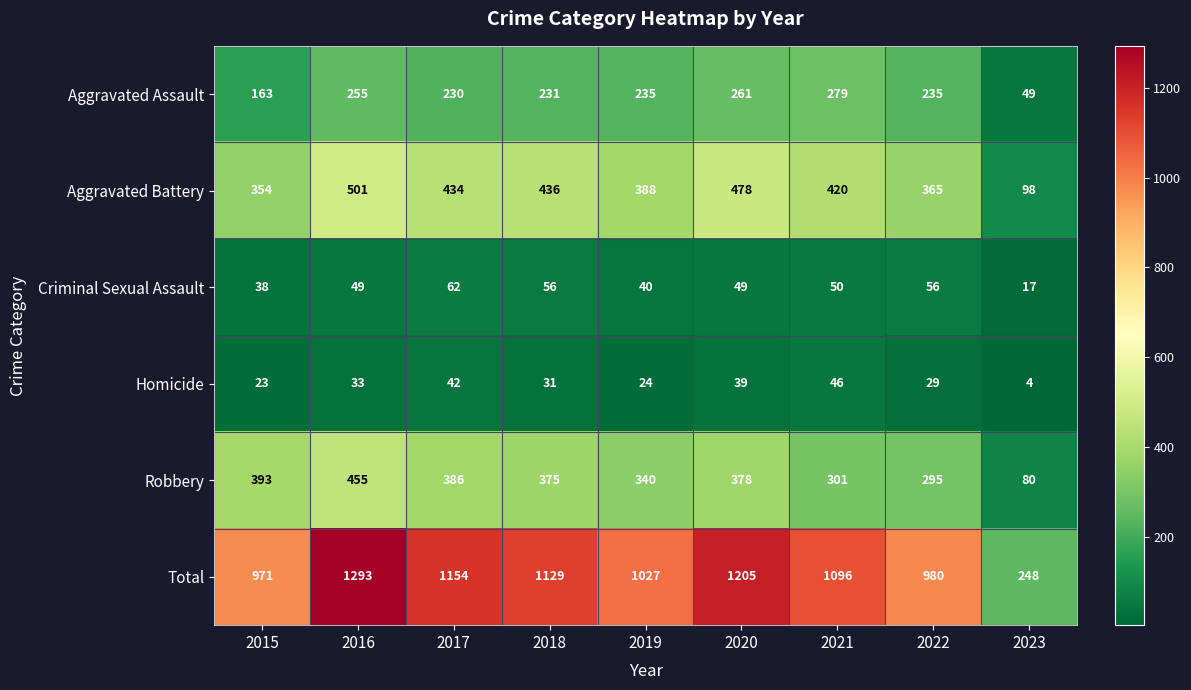

The Aggravated Assault series shows 279 at 2021. True or false?

True